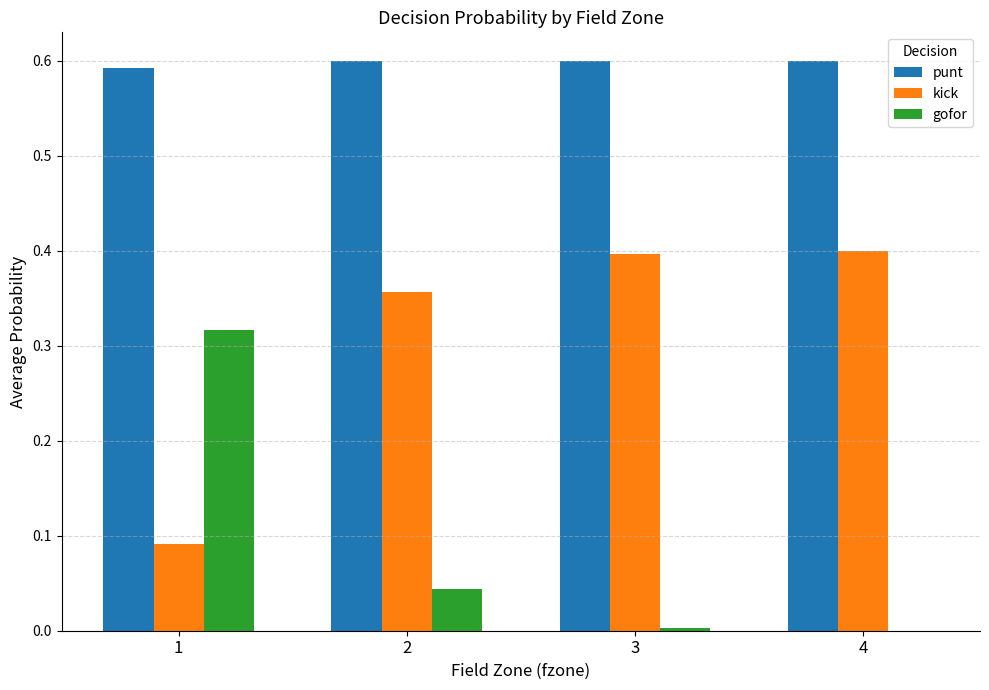

Count the kick values in the range 0 to 1.

4